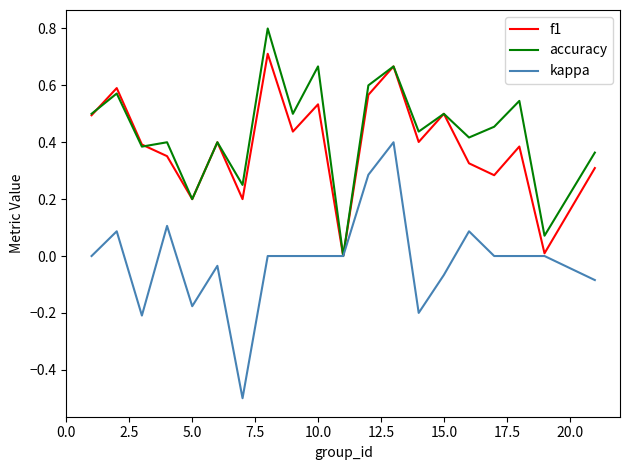

What is the smallest value displayed?

-0.5